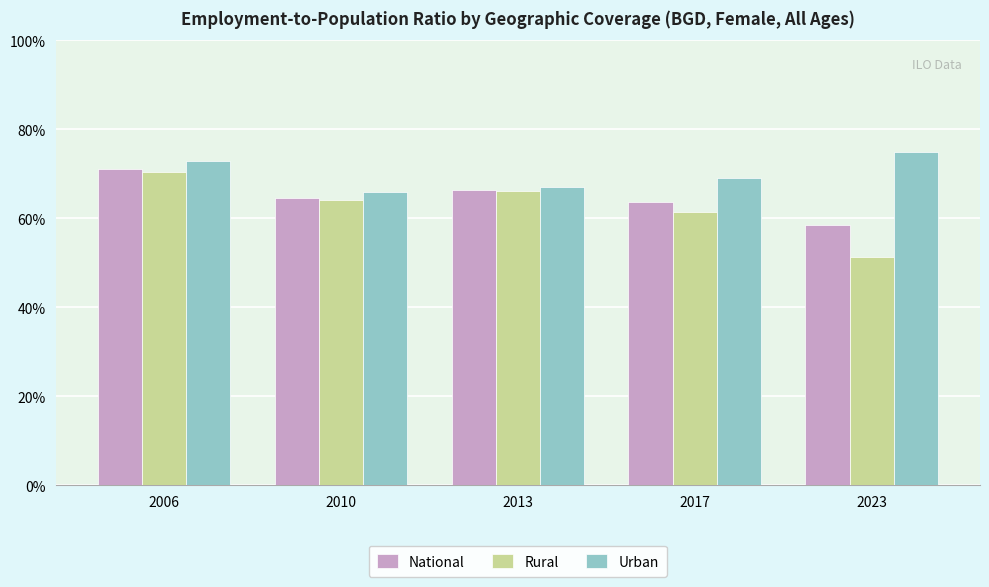

Which series has the widest spread of values?

Rural